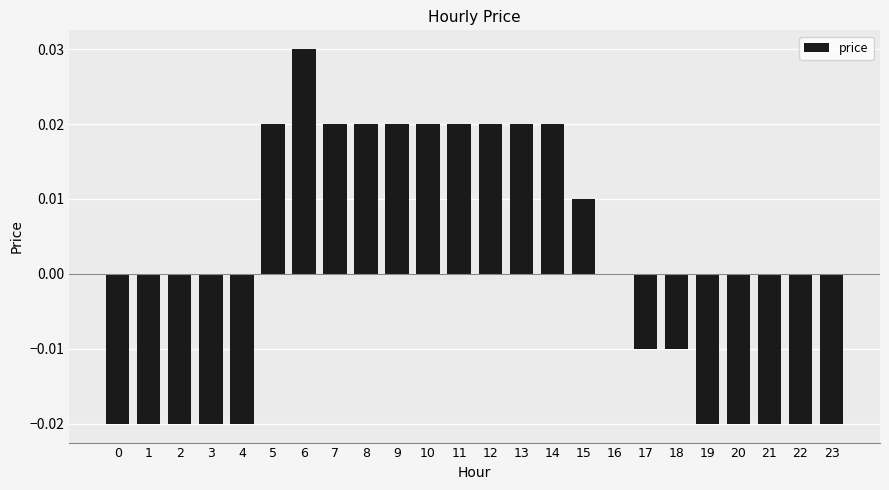

The value at 1 is -0.0. True or false?

True